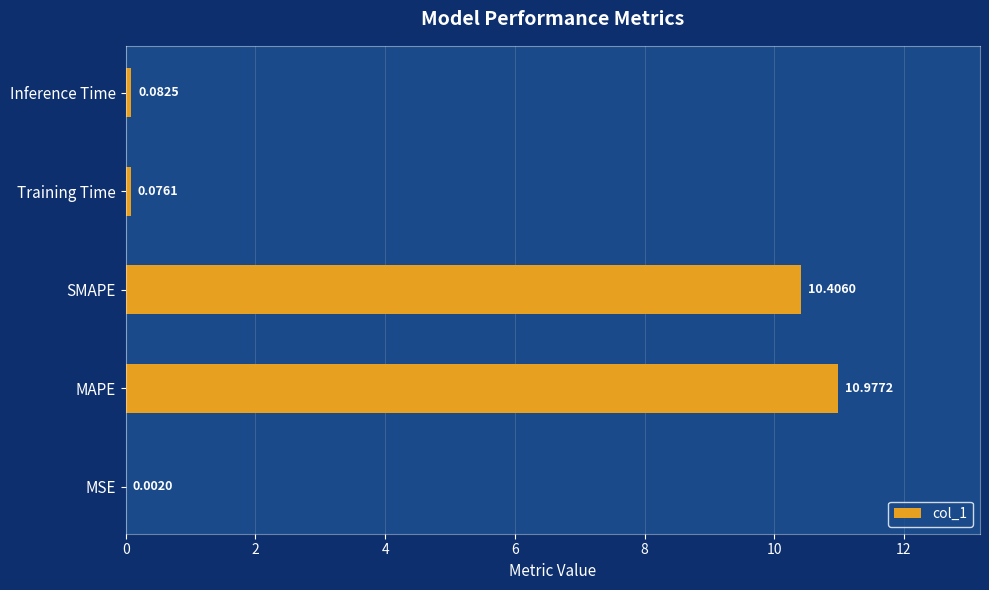

What is the change in value from SMAPE to Training Time?

-10.3